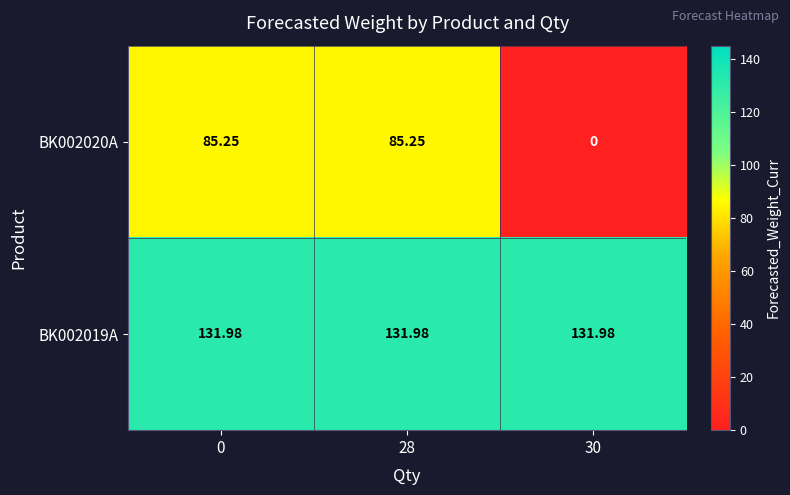

Is the value of BK002019A at 0 greater than the value of BK002020A at 30?

Yes